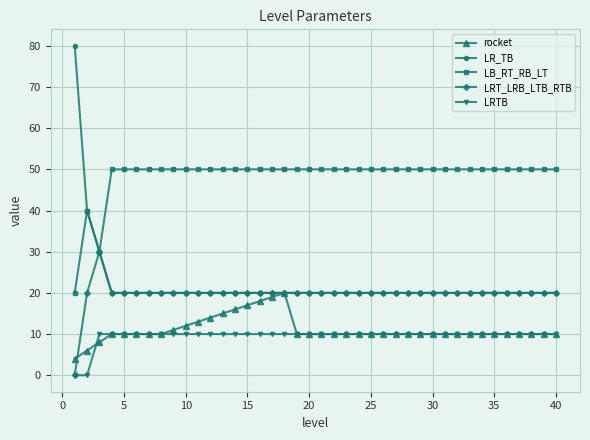

What are all the series names shown in the legend?

rocket, LR_TB, LB_RT_RB_LT, LRT_LRB_LTB_RTB, LRTB